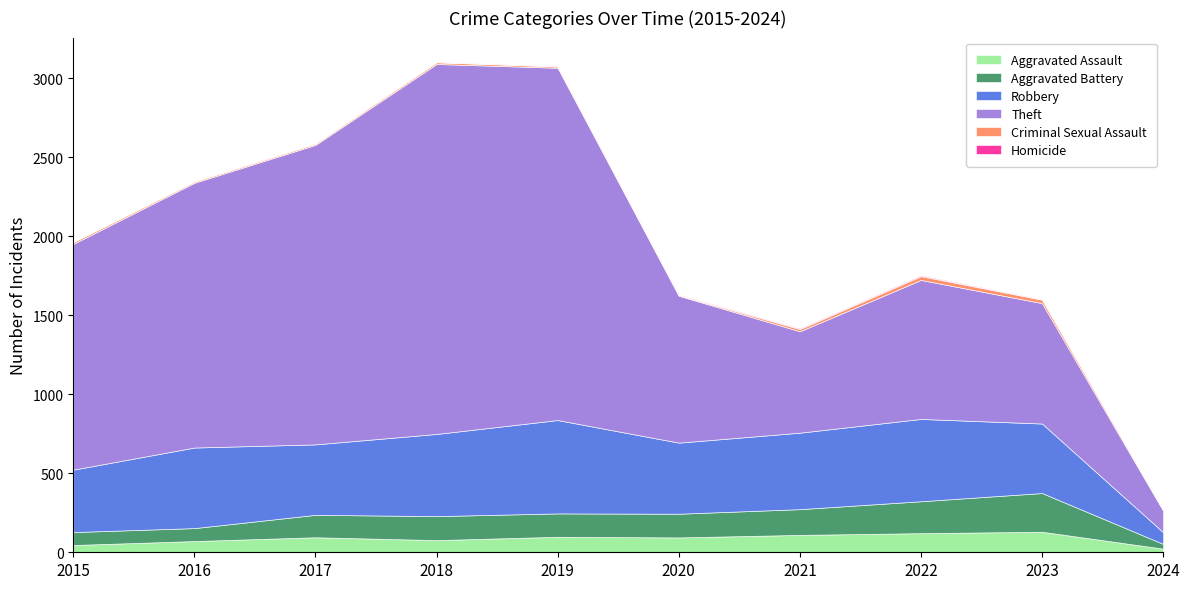

The value of Homicide at 2024 is 1. True or false?

False